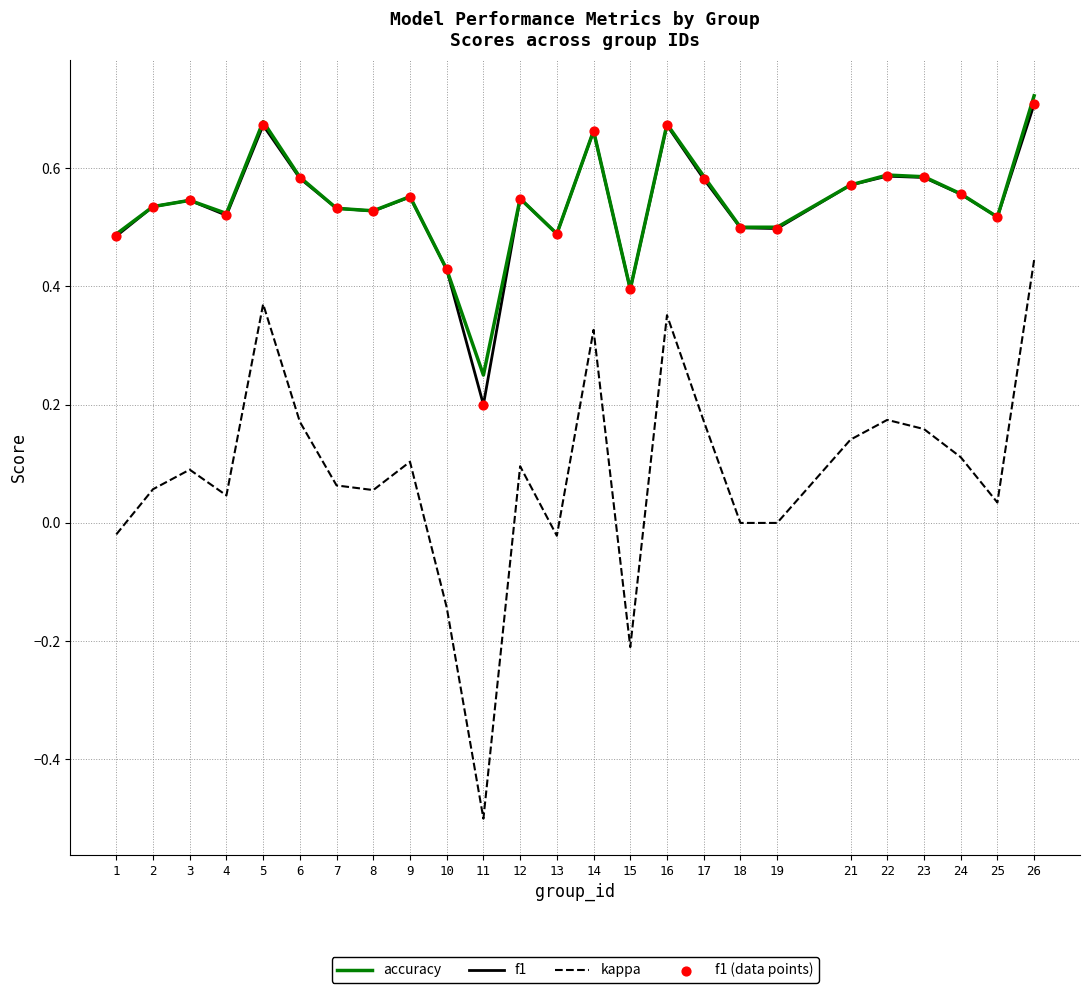

Which series changed the most between 18 and 22?

kappa